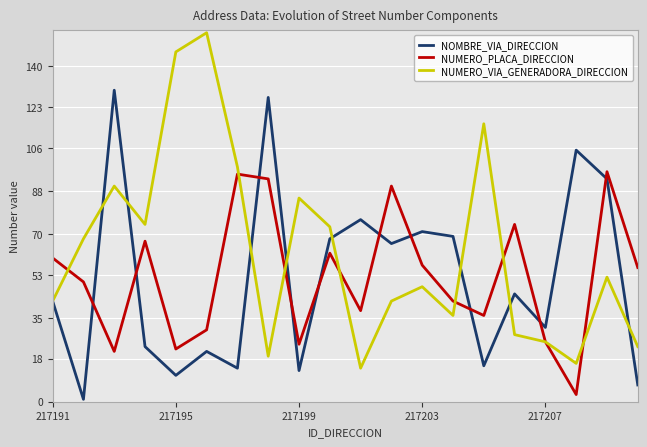

True or false: NUMERO_PLACA_DIRECCION and NOMBRE_VIA_DIRECCION intersect in this chart.

True